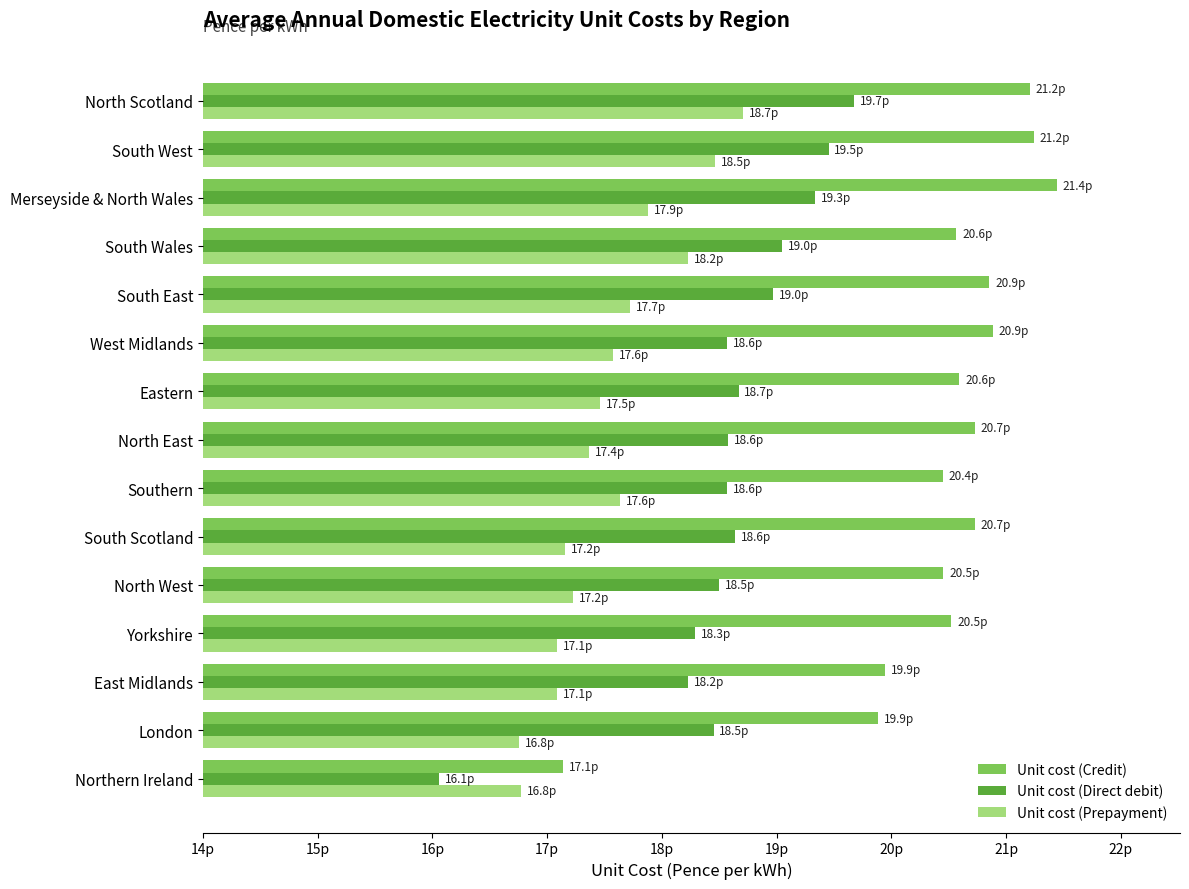

What are all the series names shown in the legend?

Unit cost (Credit), Unit cost (Direct debit), Unit cost (Prepayment)